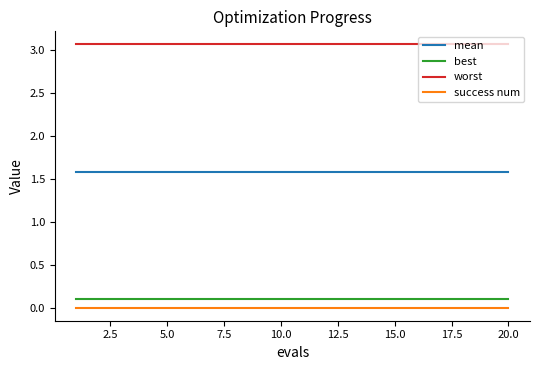

True or false: mean and best cross at least once.

False